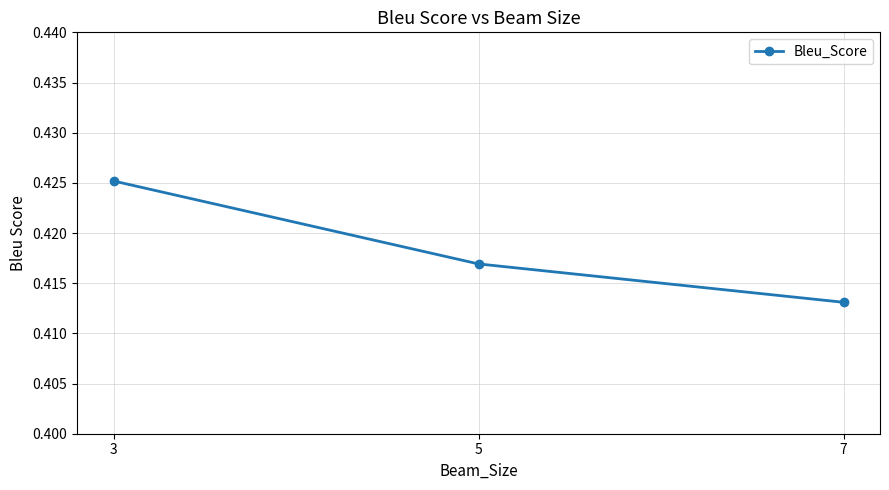

What is the sum of all values?

1.3